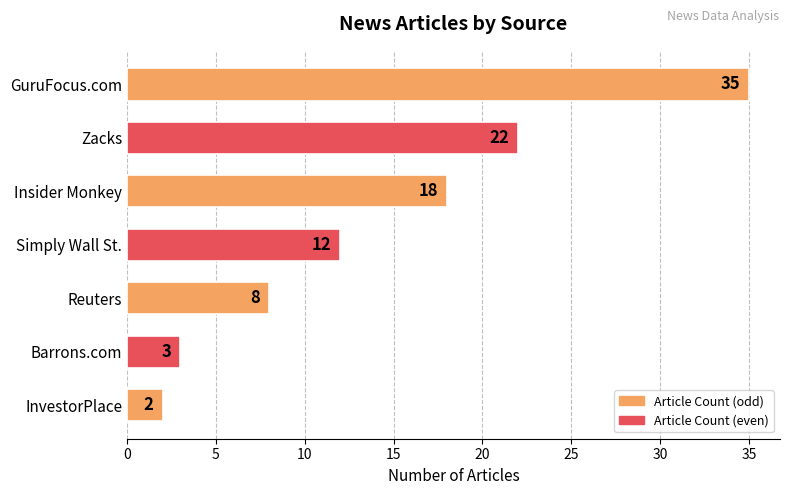

Is it true that the value at Reuters is 8?

True